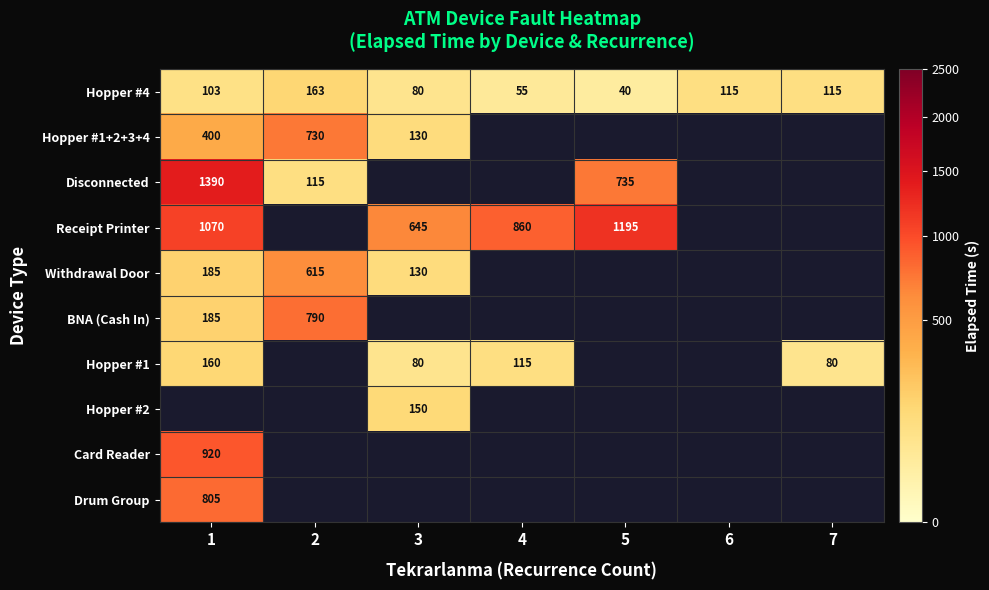

What is the difference between the maximum and minimum values in the Hopper #4 series?

123